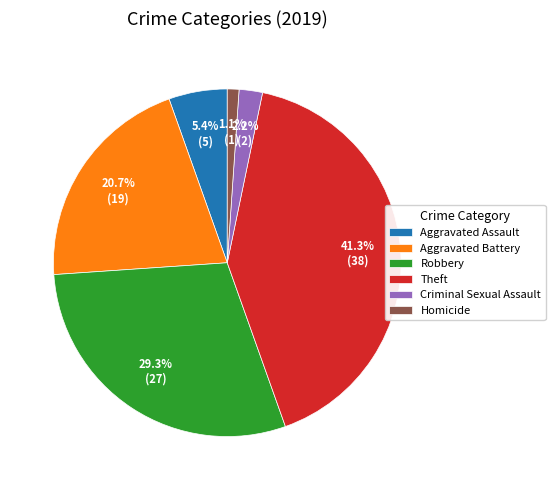

How many segments does this pie chart have?

6